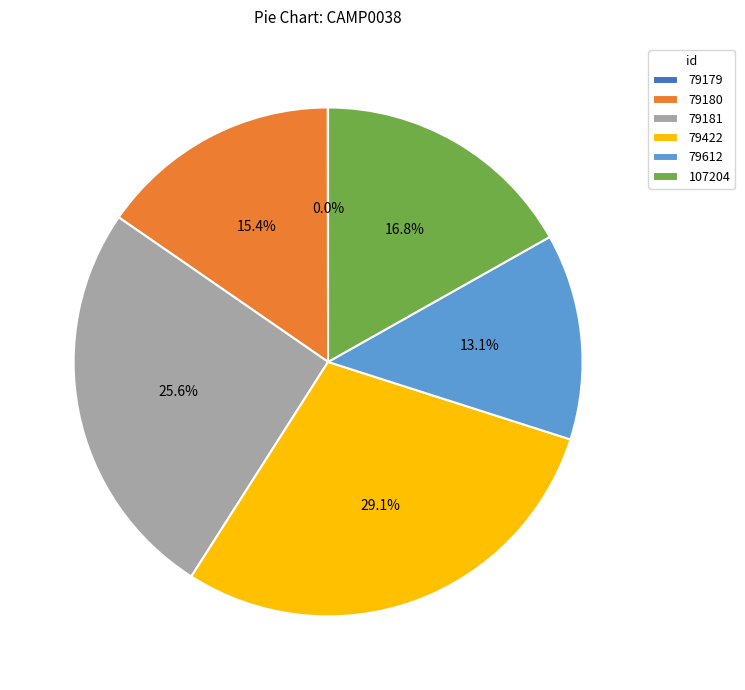

Does 79612 represent more than half of the total?

No